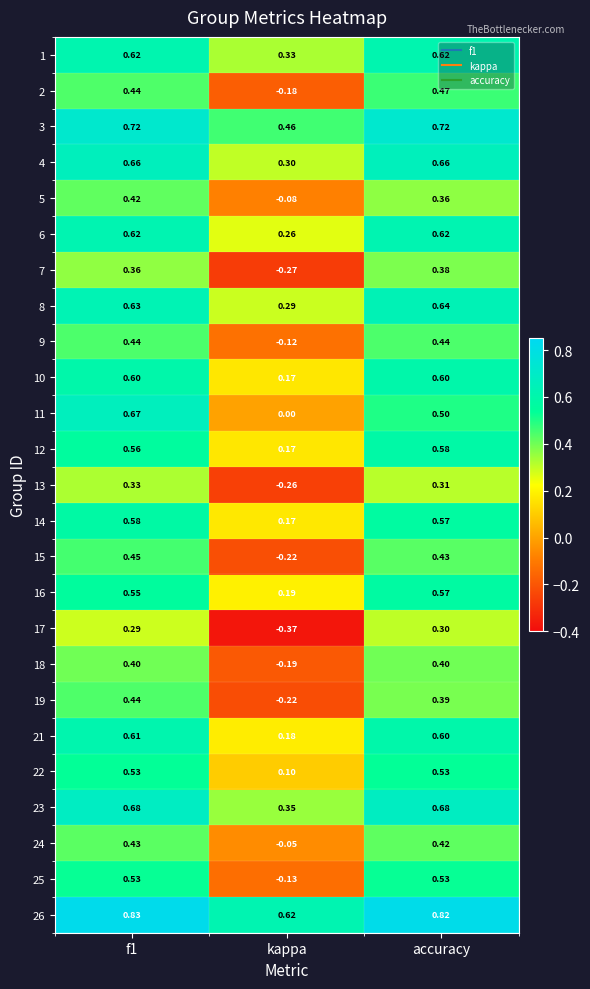

At which label does 12 reach its peak?

accuracy